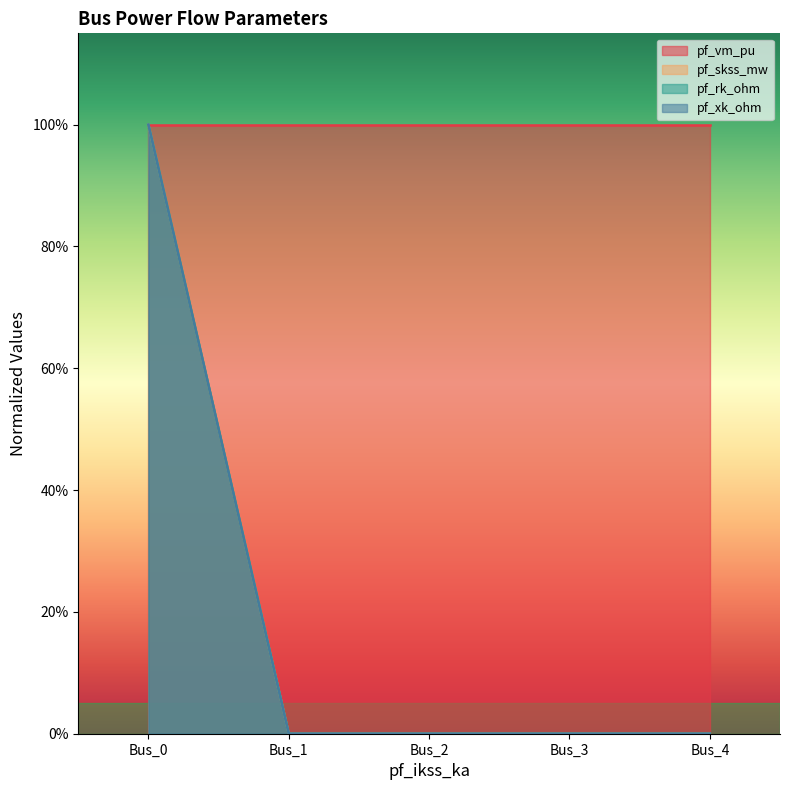

Does the chart display data point markers on the line(s)?

No